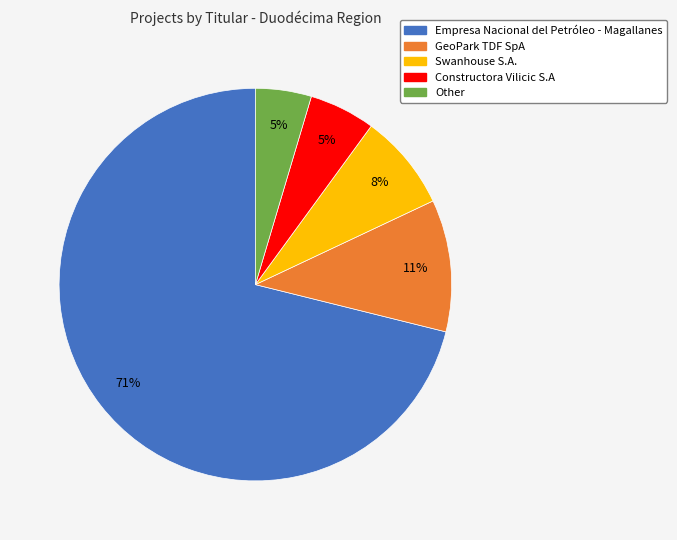

To the nearest percent, what percentage of the pie is Empresa Nacional del Petróleo - Magallanes?

71%